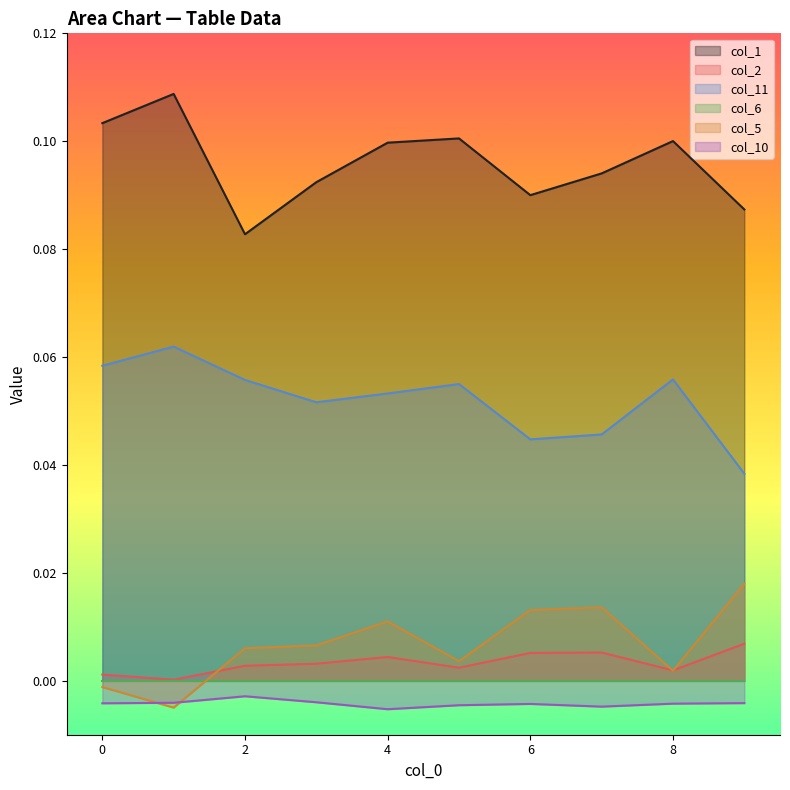

Which series has the largest range (max minus min)?

col_1